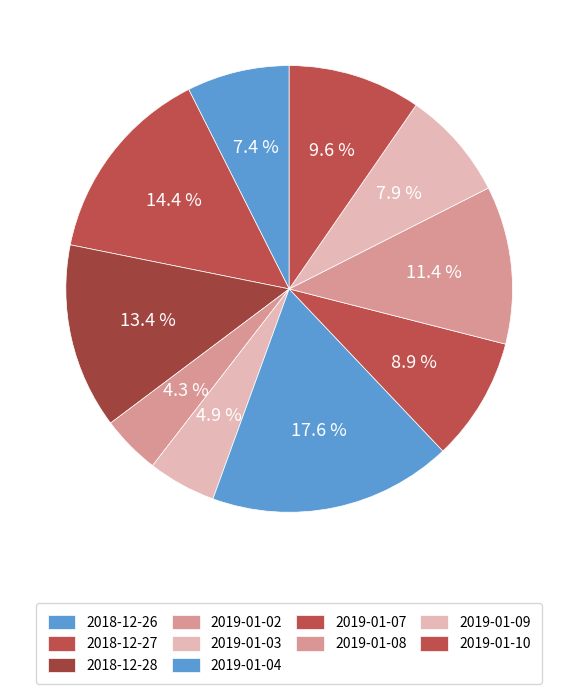

True or false: 2018-12-27 accounts for 29% of the total.

False